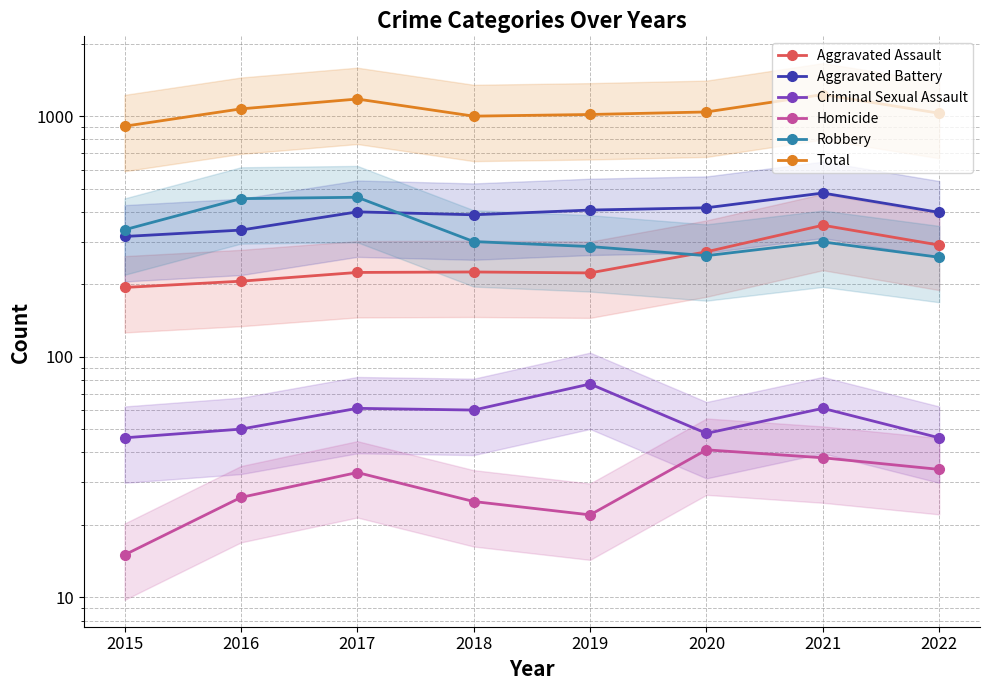

How many values in the Aggravated Assault series are below 225?

4